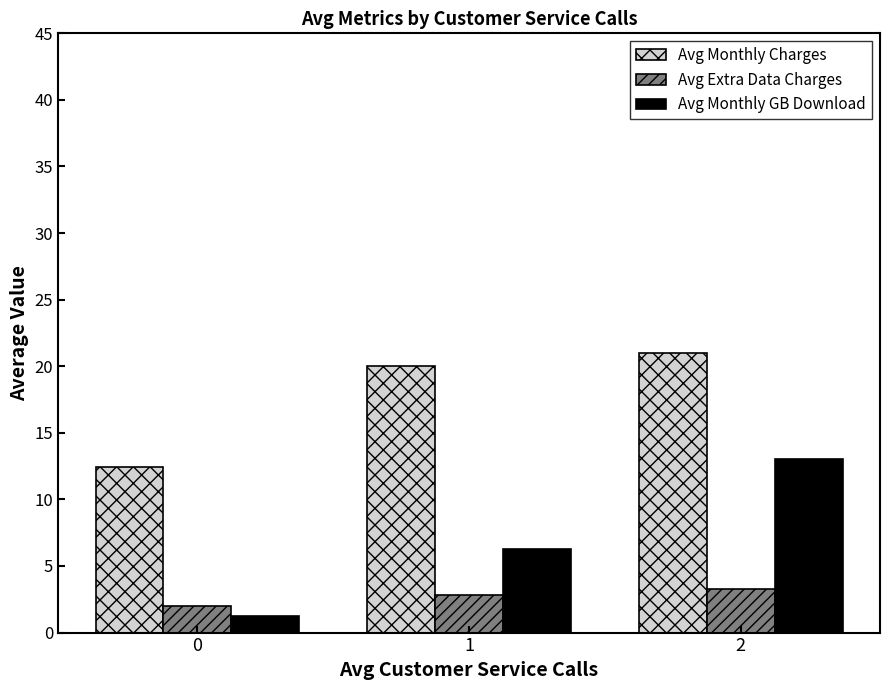

What is the difference between the maximum and second lowest values in the Avg Monthly Charges series?

1.0